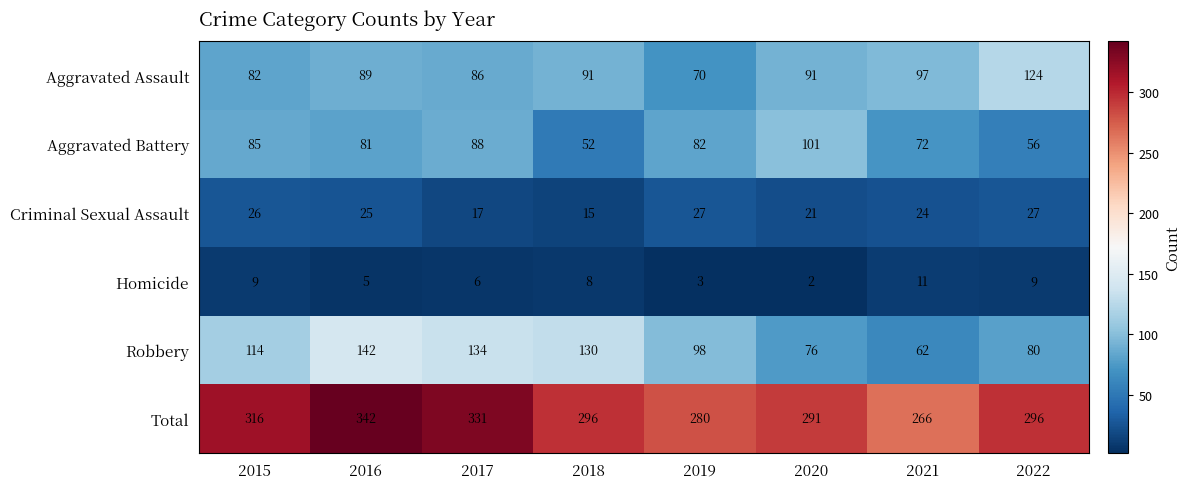

What is the difference between the second highest and second lowest values in the Homicide series?

6